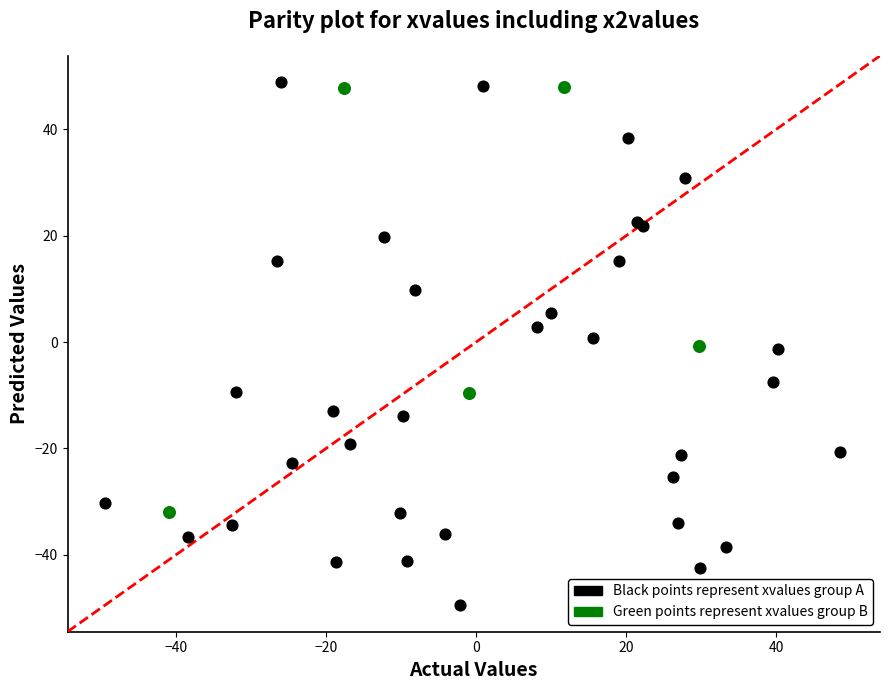

Which series reaches the minimum Y coordinate?

Black points represent xvalues group A